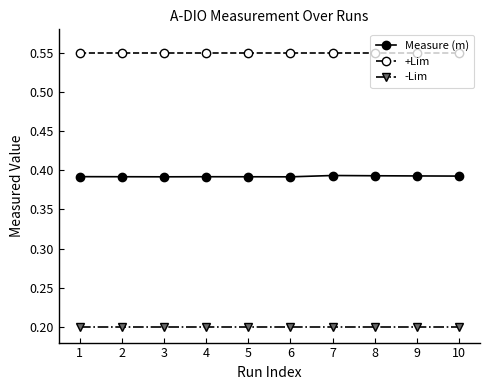

Is it true that Measure (m) equals 0.6 at 8?

False